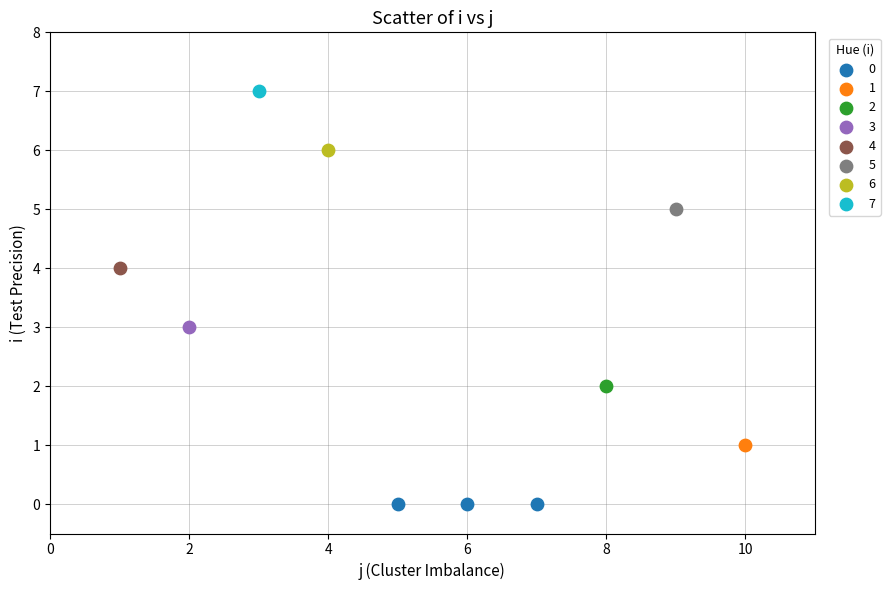

What are all the series names shown in the legend?

0, 1, 2, 3, 4, 5, 6, 7